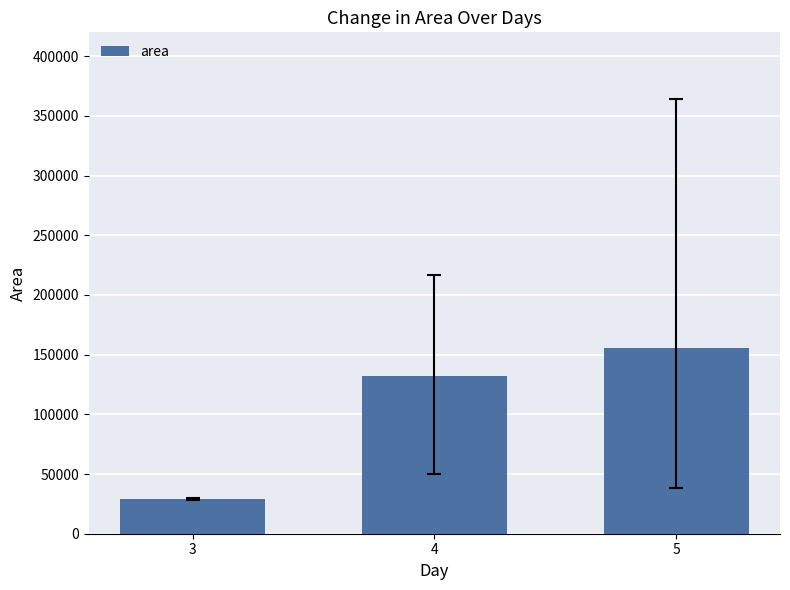

Are the bars grouped side by side (vs. stacked)?

No